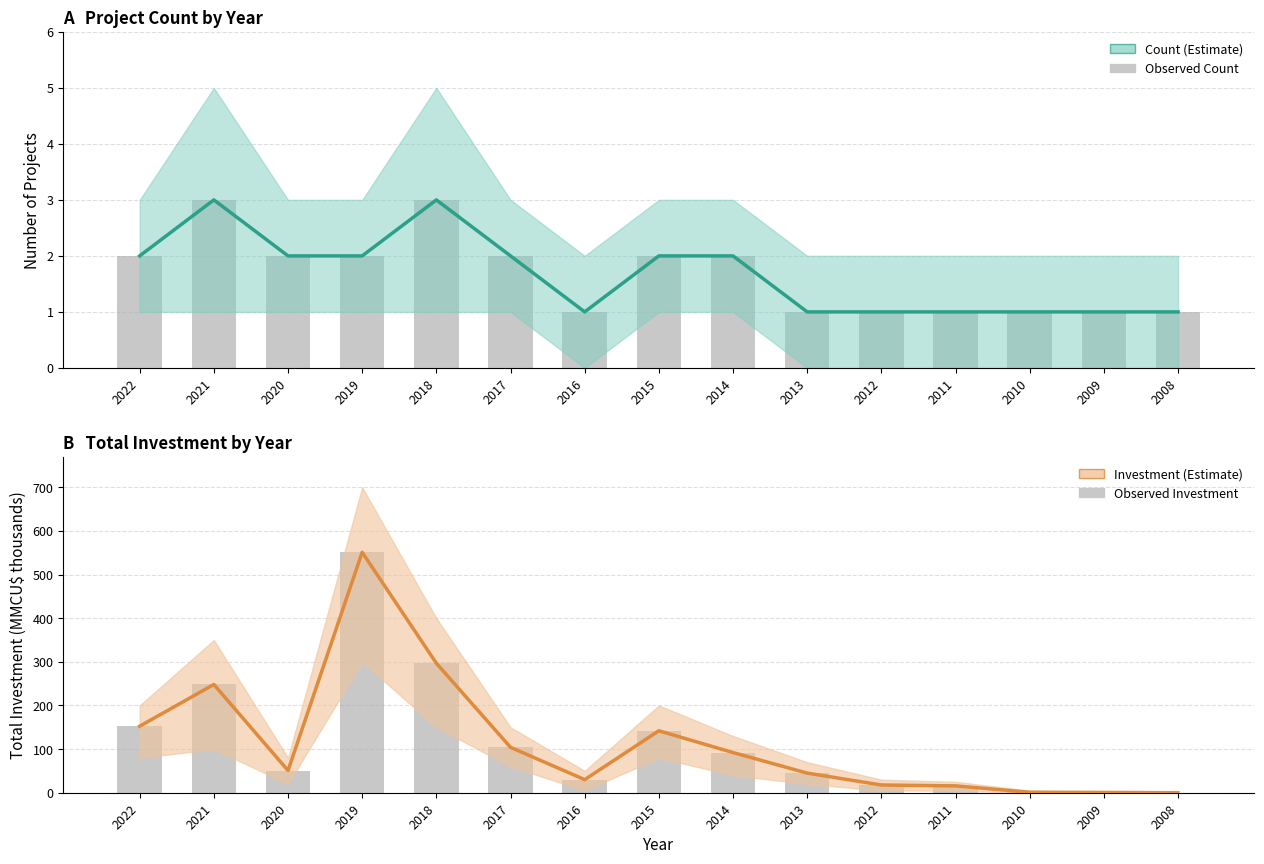

What is the value of the Investment (Estimate) bar at the 6th from the left?

104.0